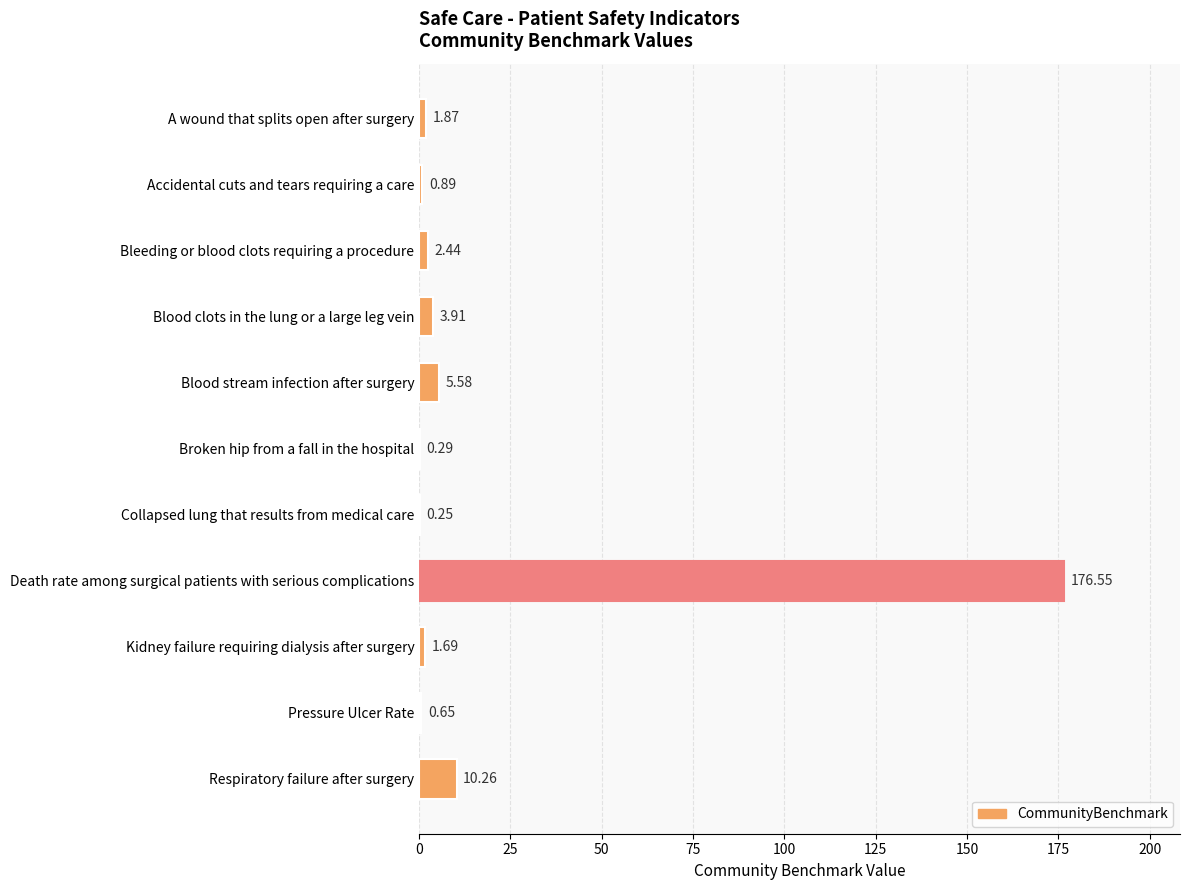

At which label is the value closest to 88?

Respiratory failure after surgery